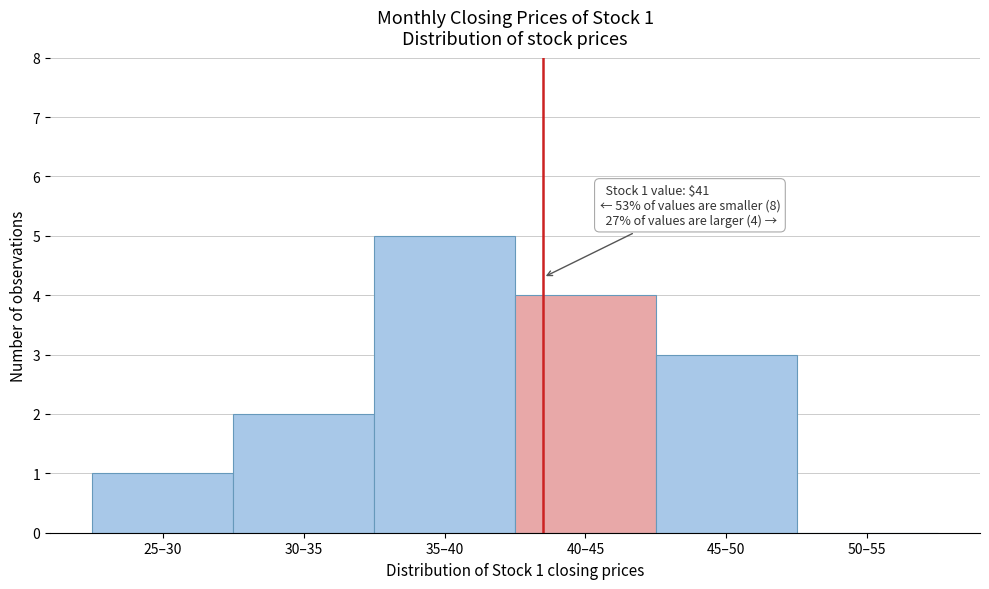

Reading left to right, extract all data points from this chart.

25–30=1	30–35=2	35–40=5	40–45=4	45–50=3	50–55=0